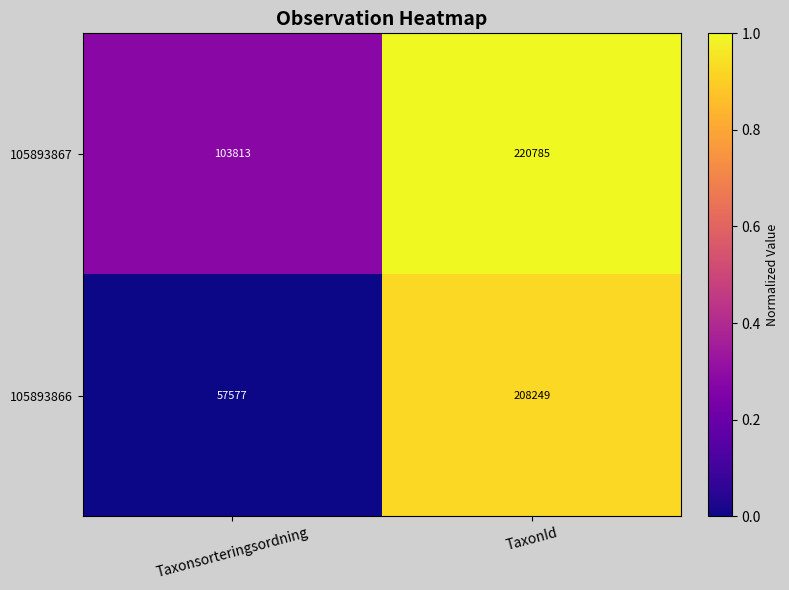

Which category has the highest value in the 105893866 series?

TaxonId